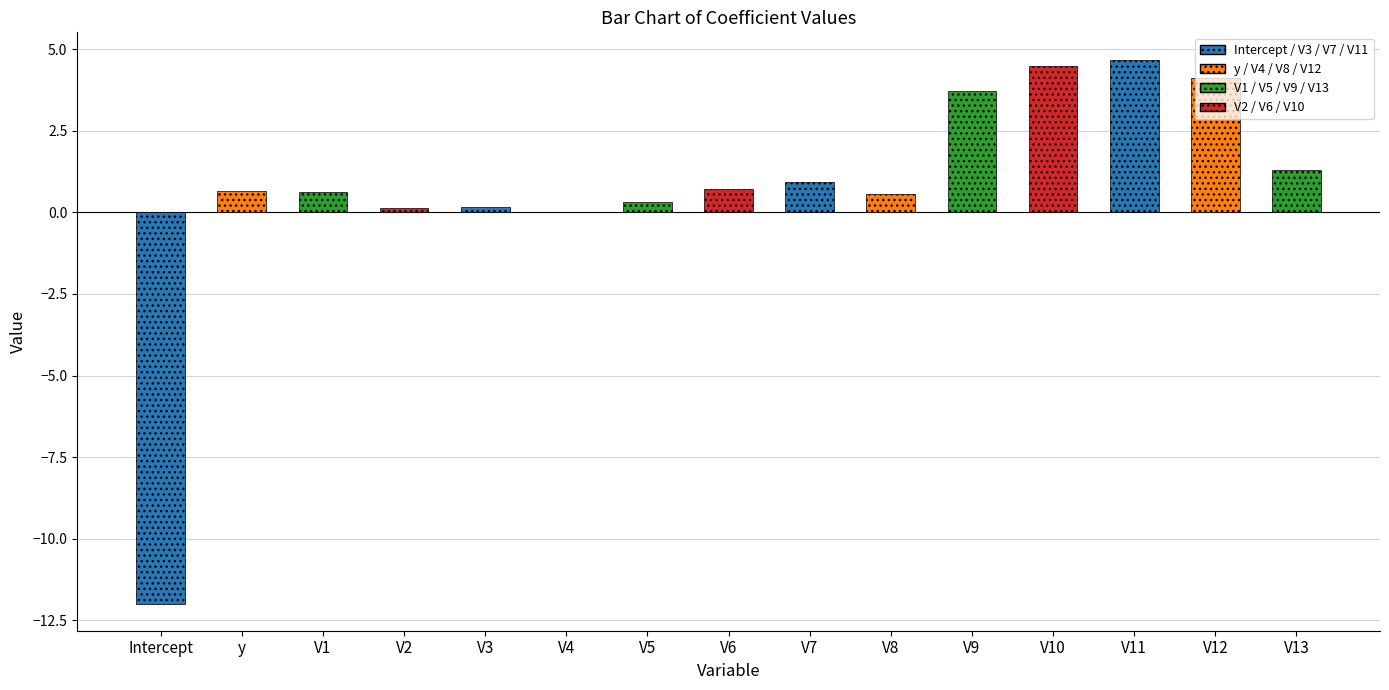

How many distinct data groups are displayed?

1